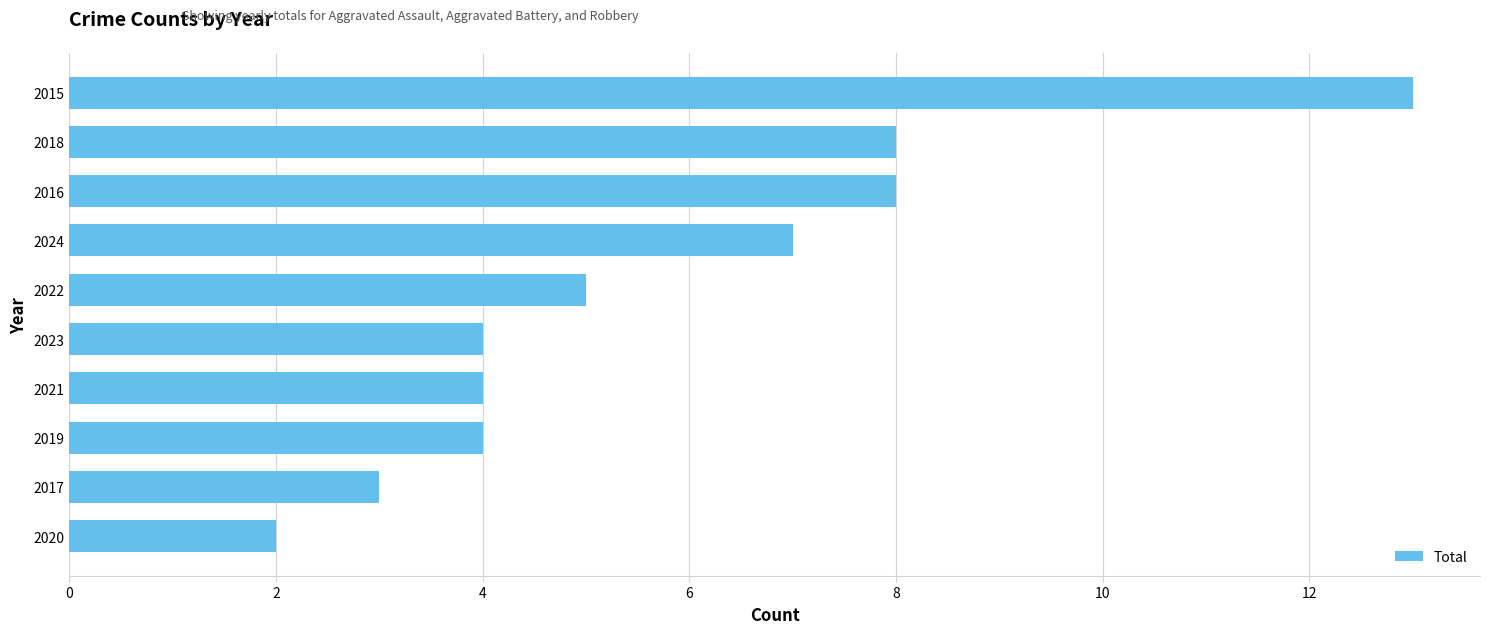

True or false: the data shows 10 at 2024.

False